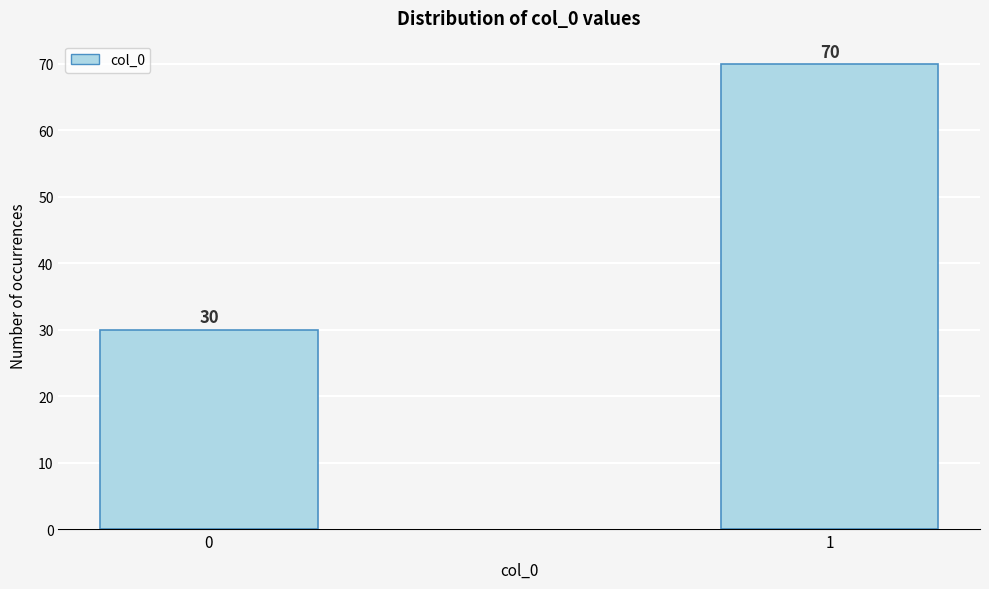

Reading right to left, list all the values displayed in this chart.

1=70	0=30